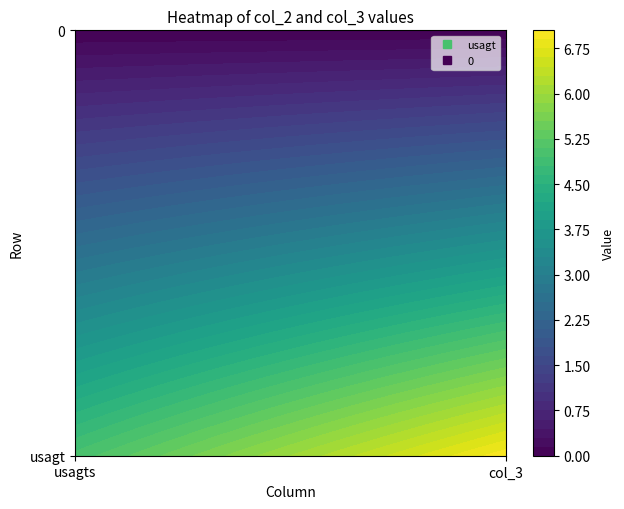

At which category does the chart reach its minimum across all series?

usagts